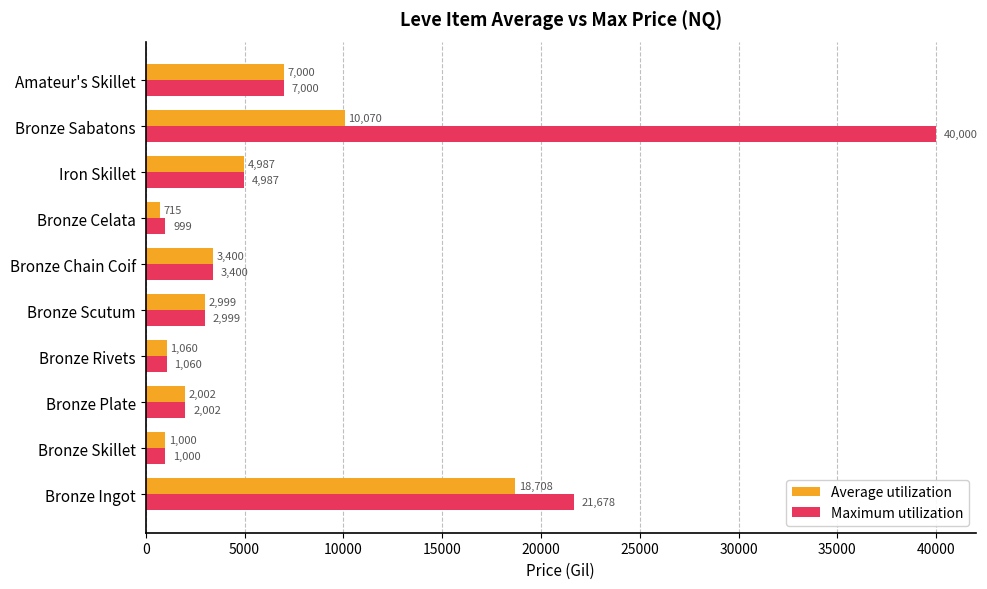

Is it true that Maximum utilization equals 999.0 at Bronze Celata?

True